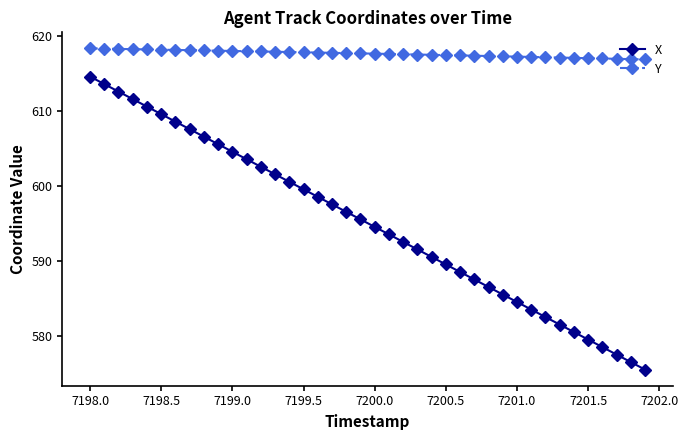

How many lines are shown in the chart?

2